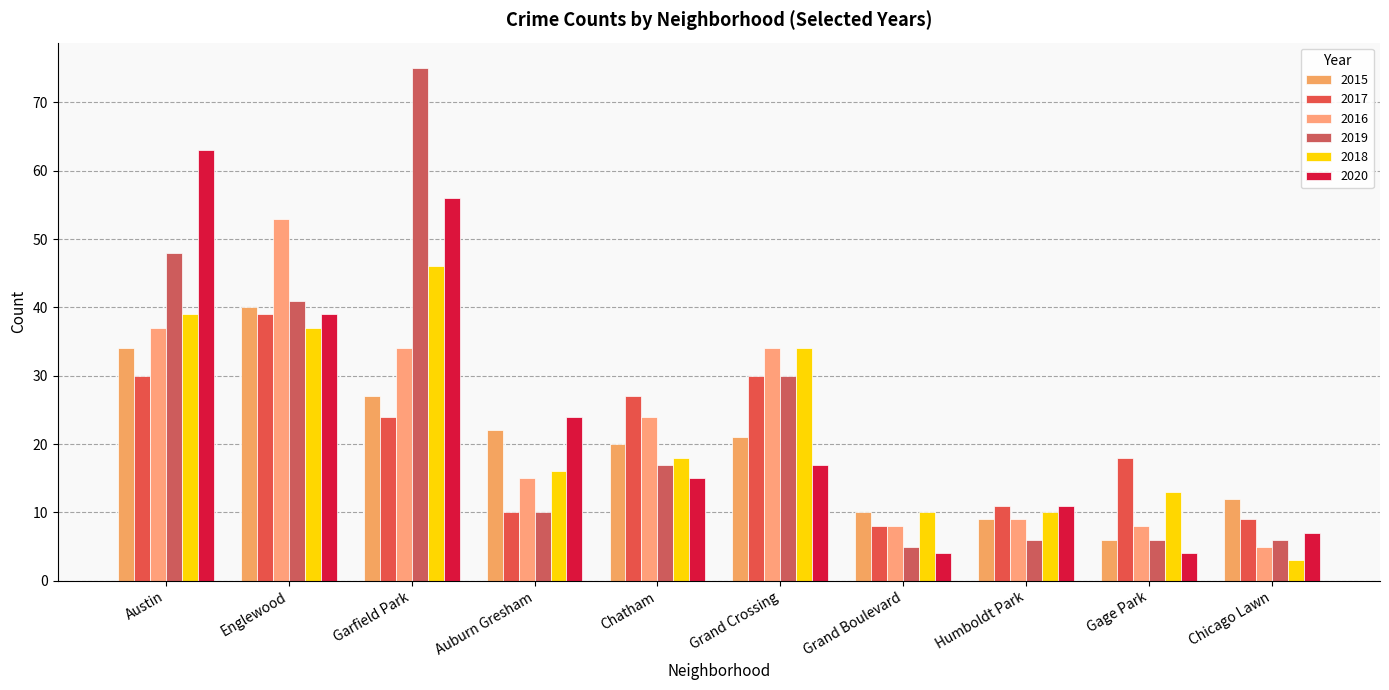

How many bars are there in each group?

6